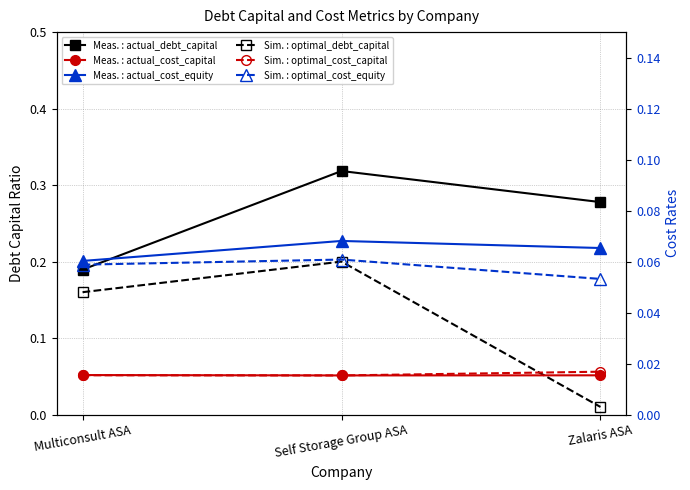

How many Meas. : actual_debt_capital values are between 0 and 1?

3